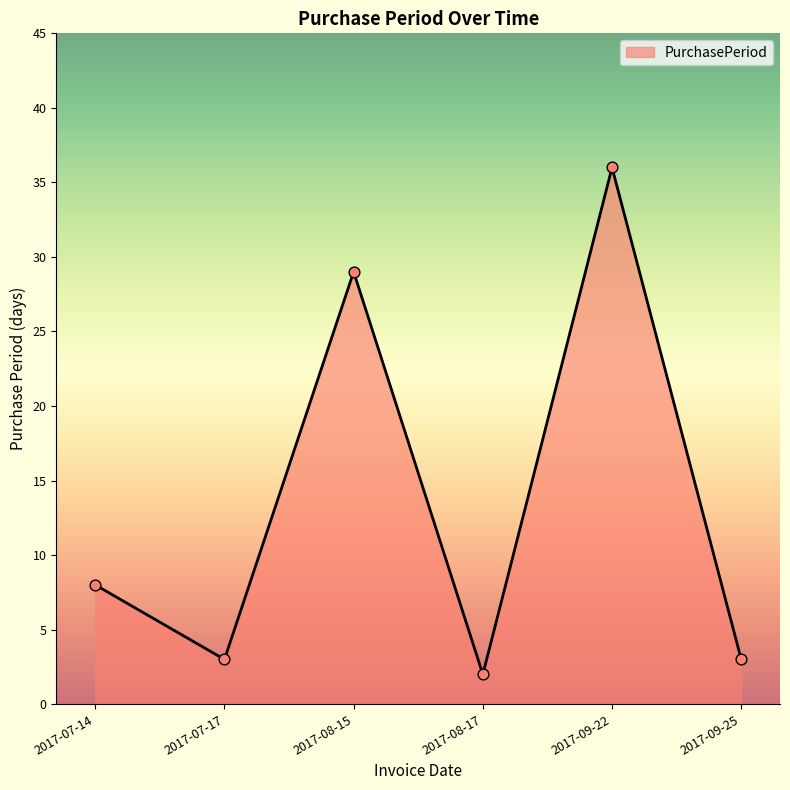

What is the ratio of the value at 2017-08-15 to the value at 2017-07-14?

3.6